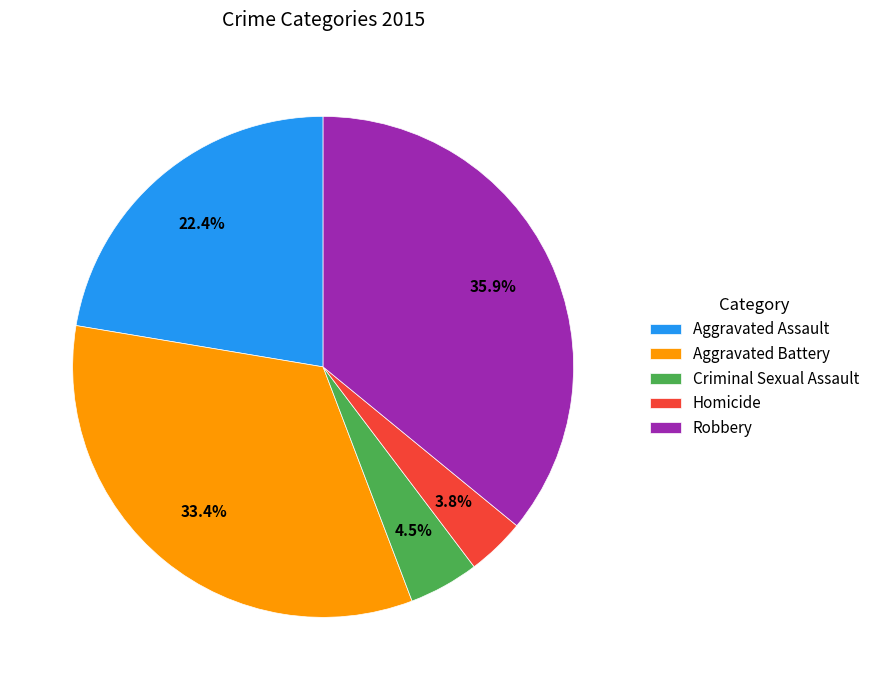

What is the ratio of the value at Robbery to the value at Aggravated Assault?

1.6